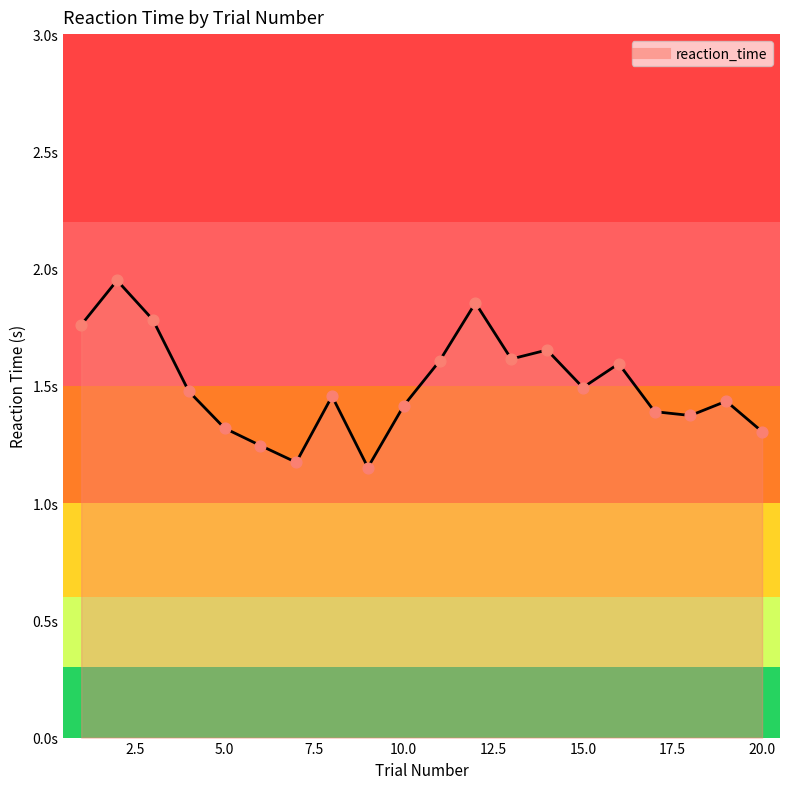

Does the chart have visible grid lines?

No